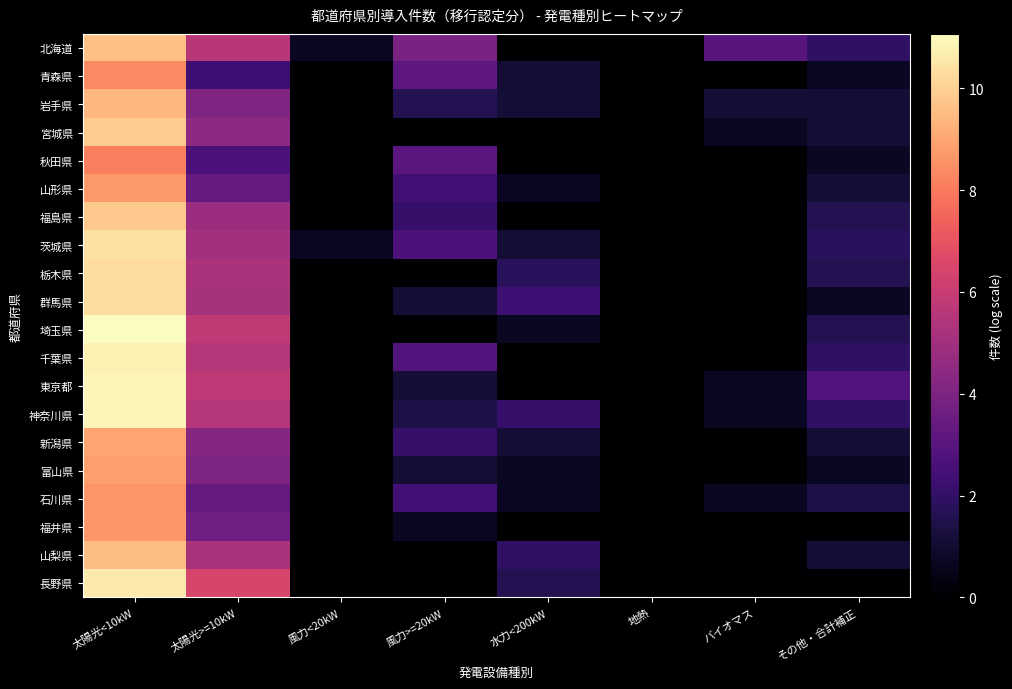

At how many categories does at least one series exceed 7?

1